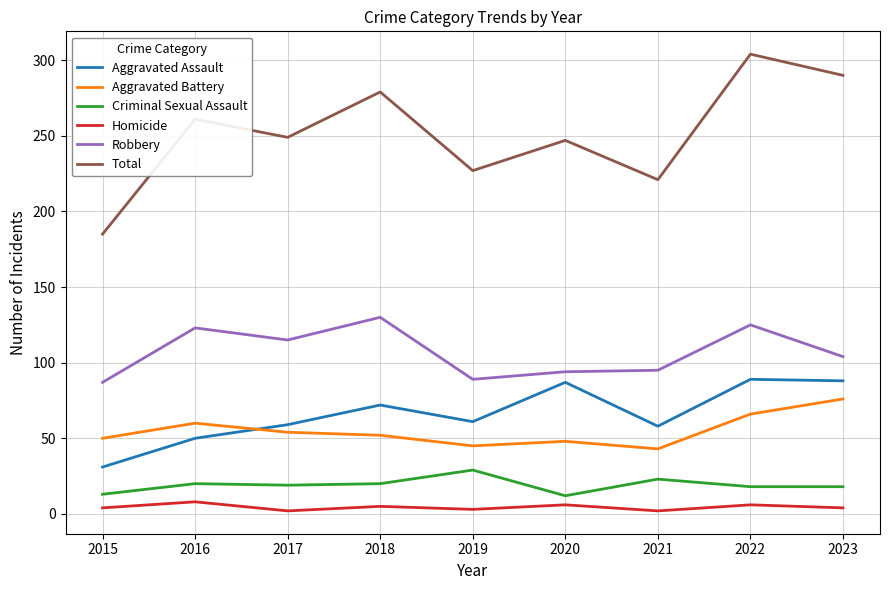

At how many categories does at least one series exceed 104?

9